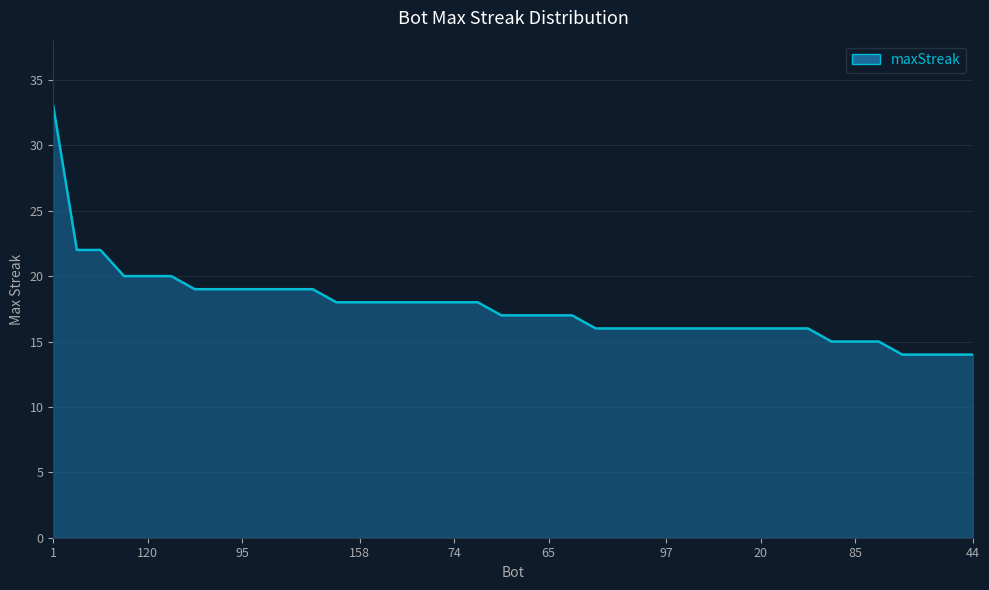

Does the chart have visible grid lines?

Yes